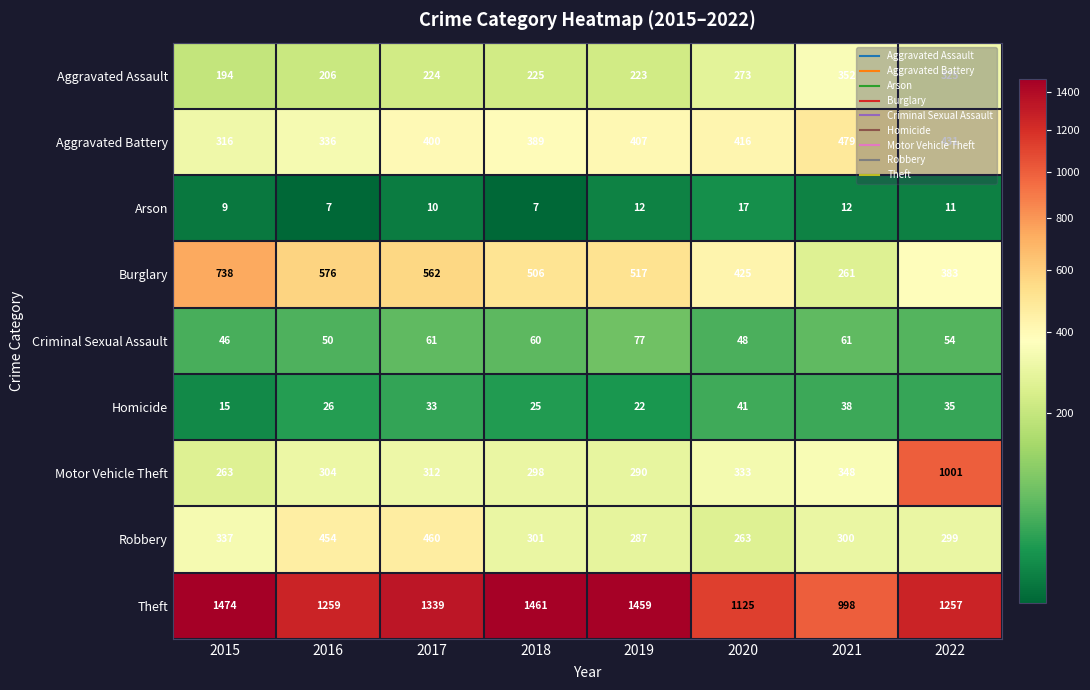

Is it true that Arson equals 12 at 2021?

True